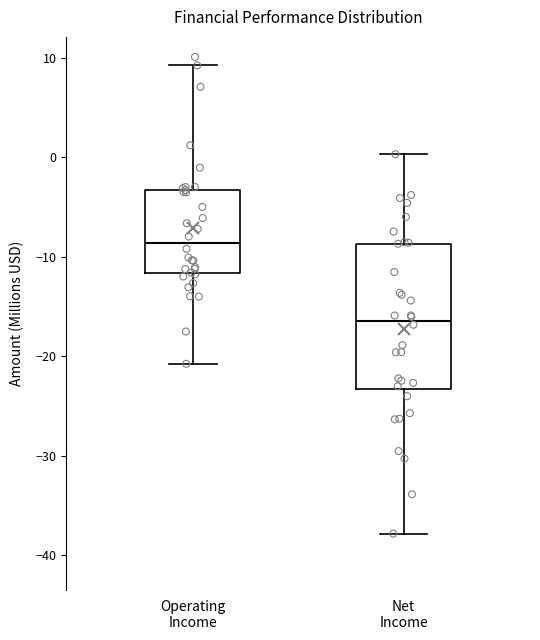

Comparing the boxes themselves (not the whiskers), which one is the tallest?

Net Income